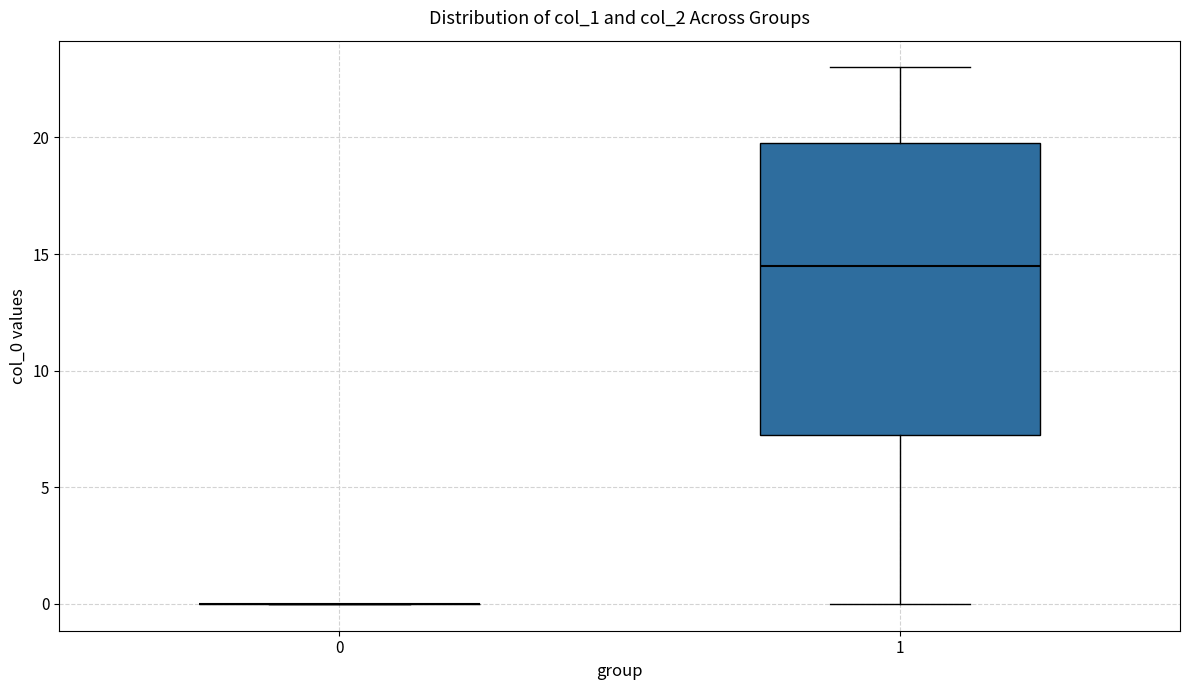

Reading left to right, read every box against the y-axis: the position of its median line, the range the box covers, and the ends of its whiskers. The values are not printed on the chart, so give them approximately, as read against the axis.

0: box collapsed to a line at 0.0, whiskers 0.0 to 0.0
1: median 14.5, box 7.5 to 20.0, whiskers 0.0 to 23.0